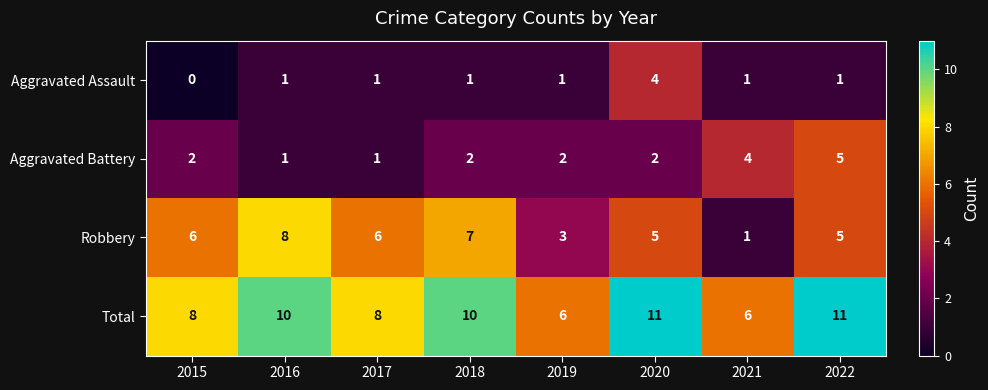

What is the average value of the Robbery series?

5